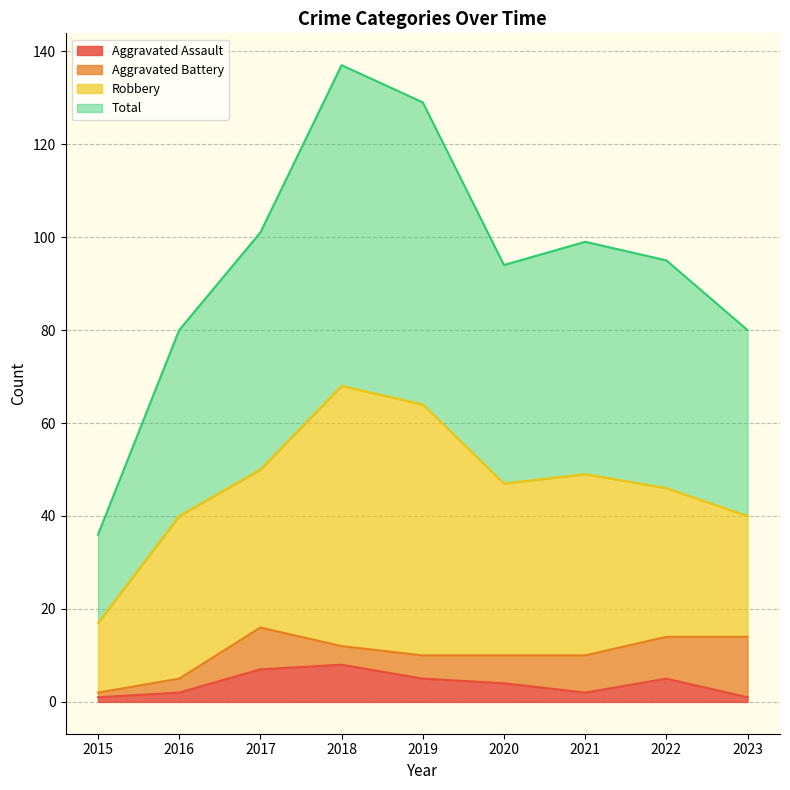

Is it true that Total equals 101 at 2017?

True